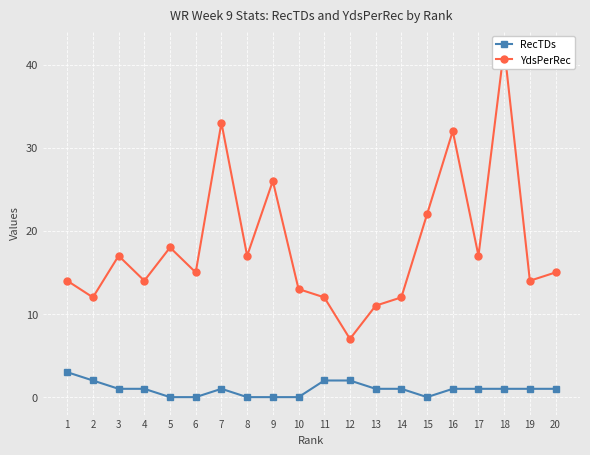

What is the value of the YdsPerRec point at the 3rd from the left?

17